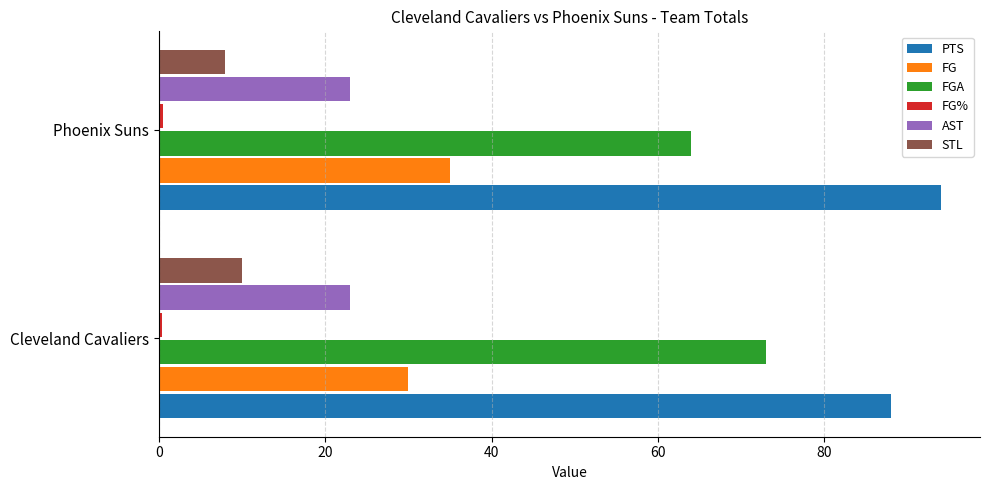

What is the average value of the STL series?

9.0